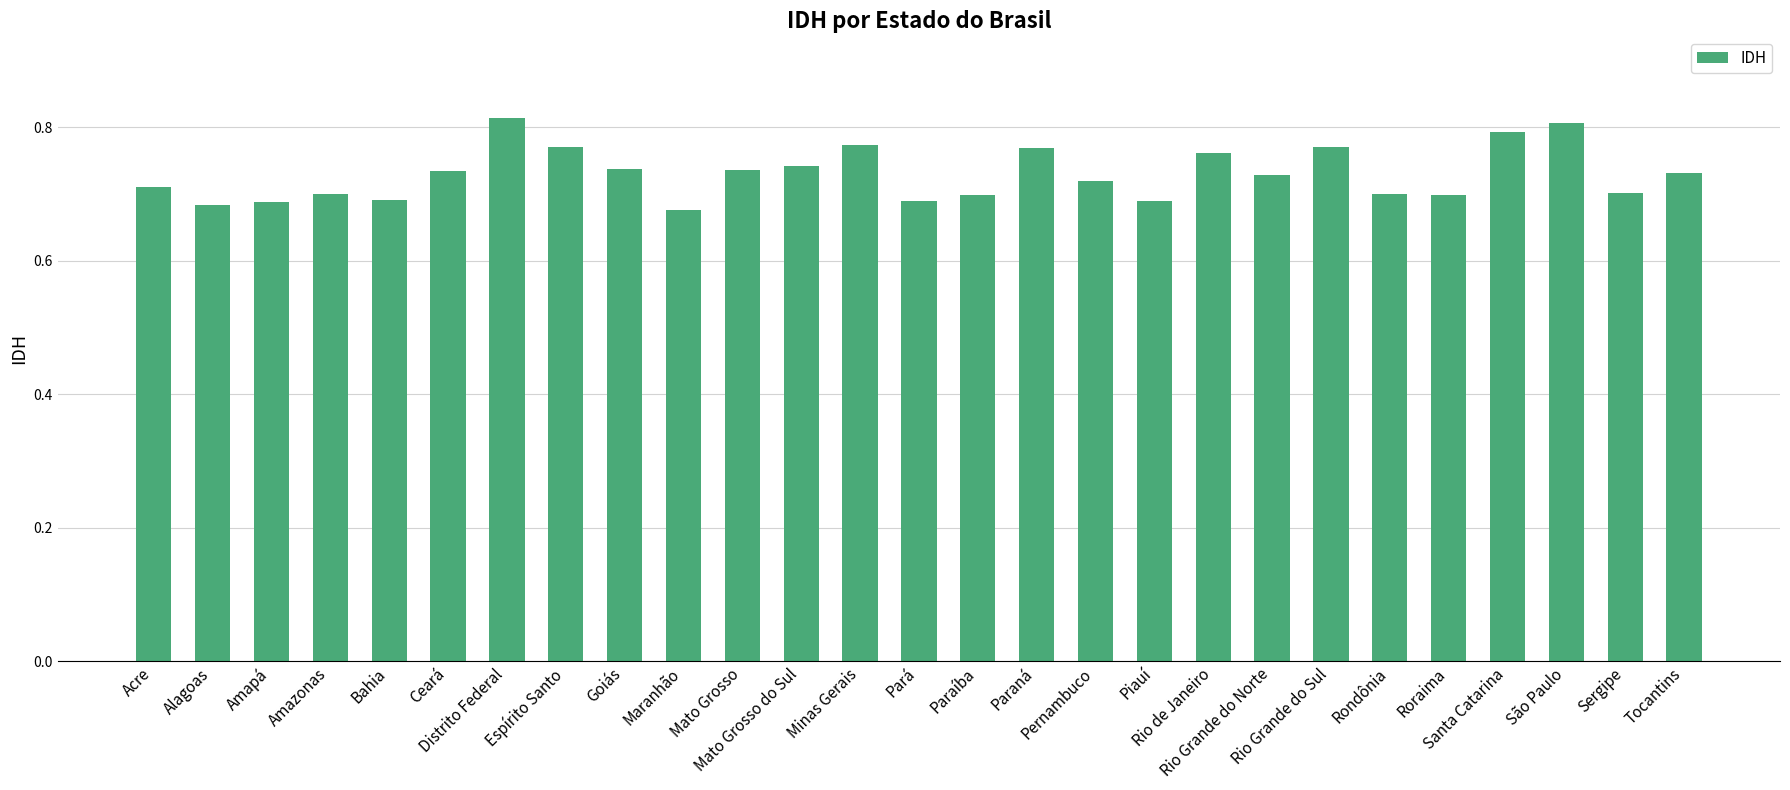

The value at Paraná is 0.4. True or false?

False